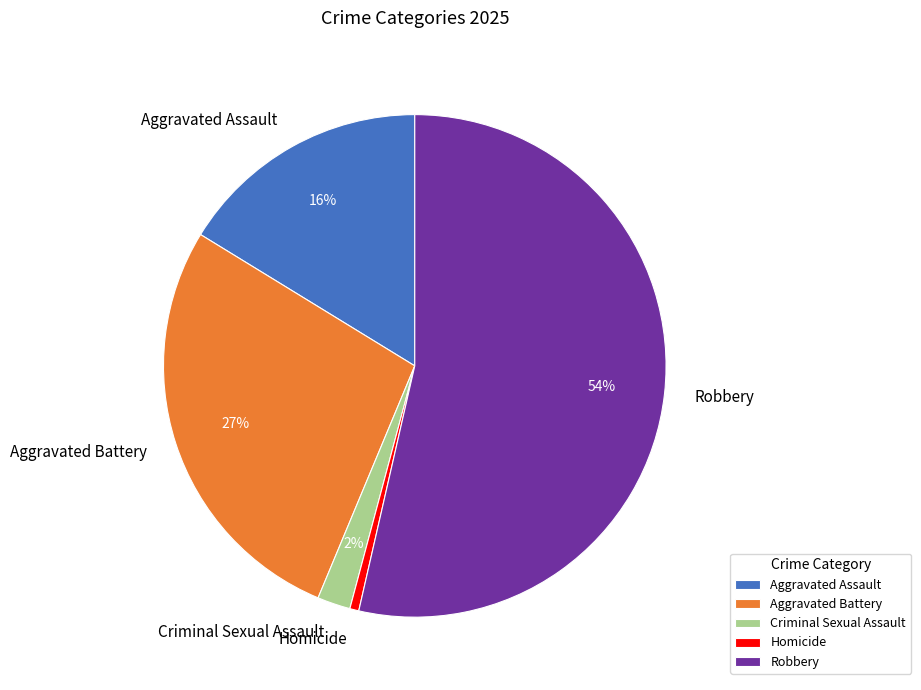

Between Aggravated Battery and Criminal Sexual Assault, which is larger?

Aggravated Battery